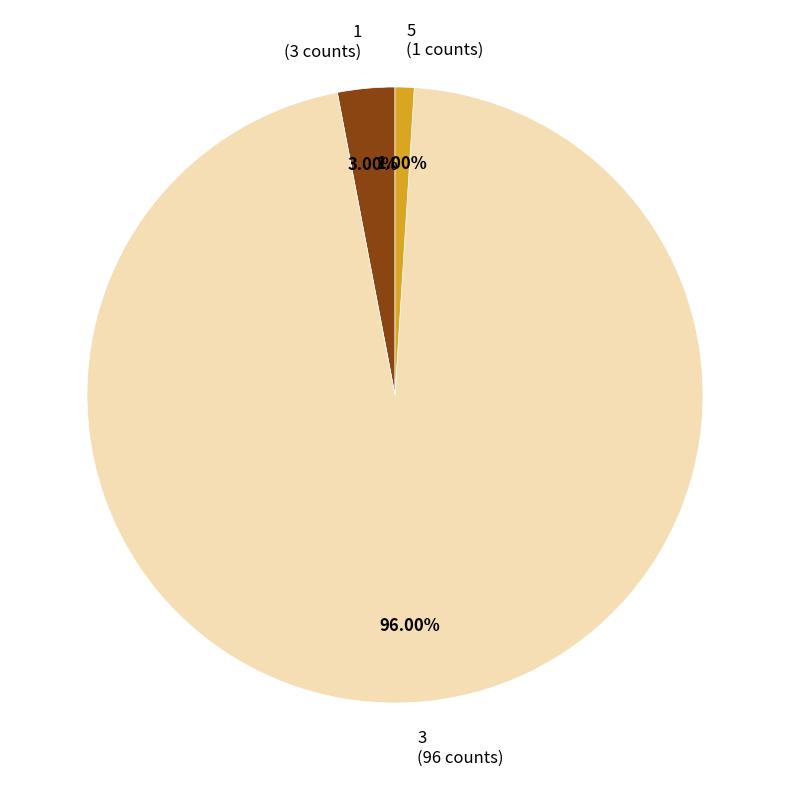

Is 5 the majority of the pie?

No